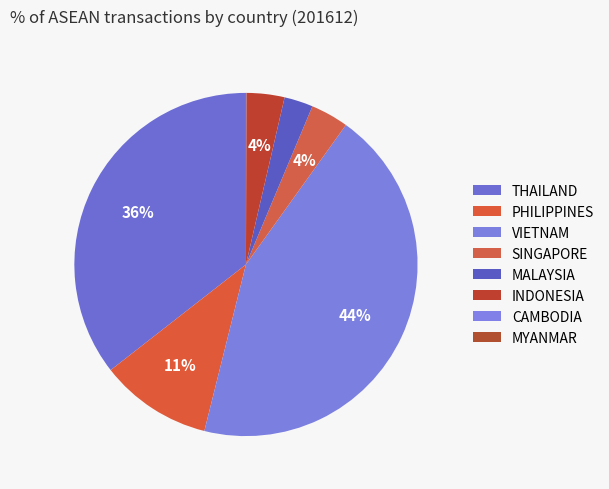

To the nearest percent, what is the difference between the MYANMAR and PHILIPPINES slice percentages?

11%